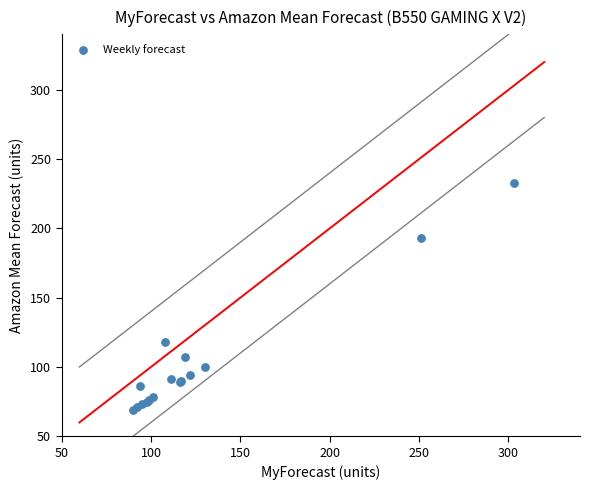

What Y value in the scatter plot is closest to 151?

118